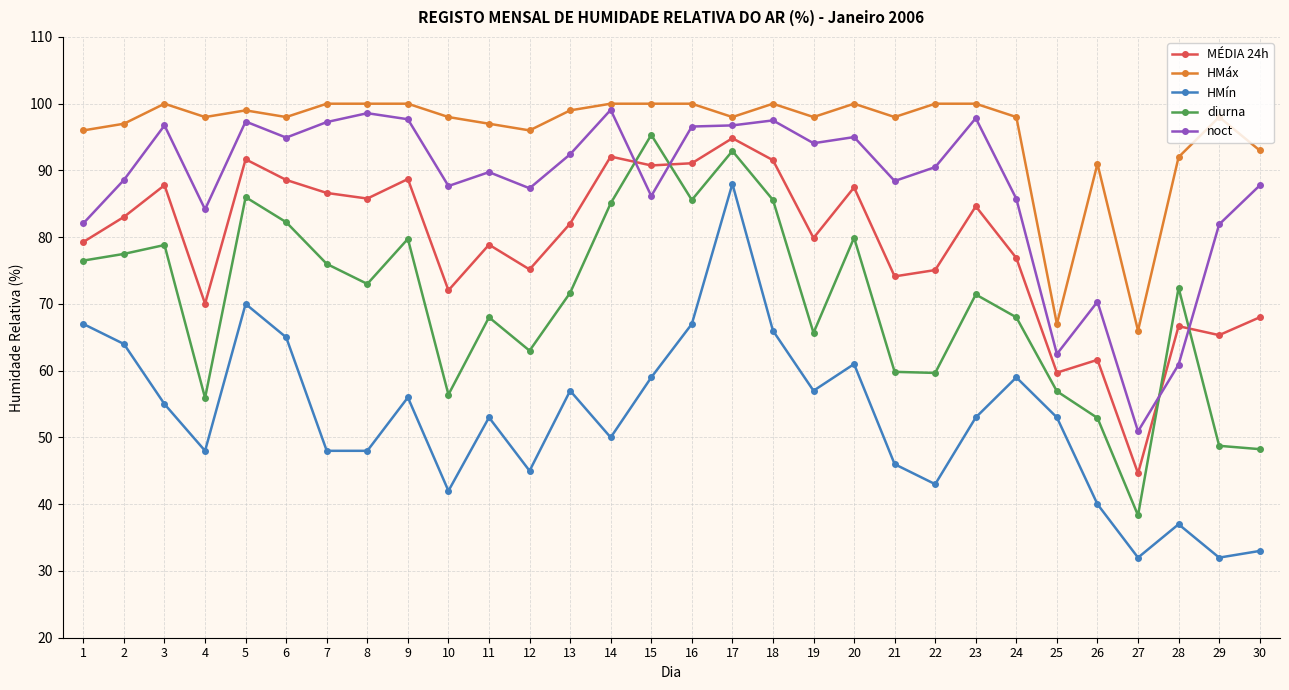

What is the value of the HMín point at the 21st from the left?

46.0